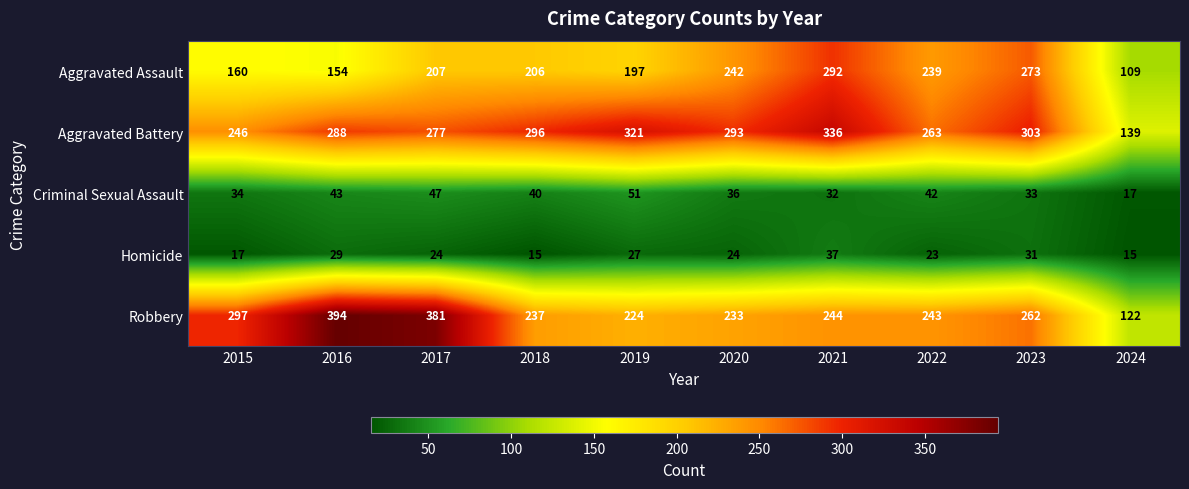

Which series has the largest total across all categories?

Aggravated Battery